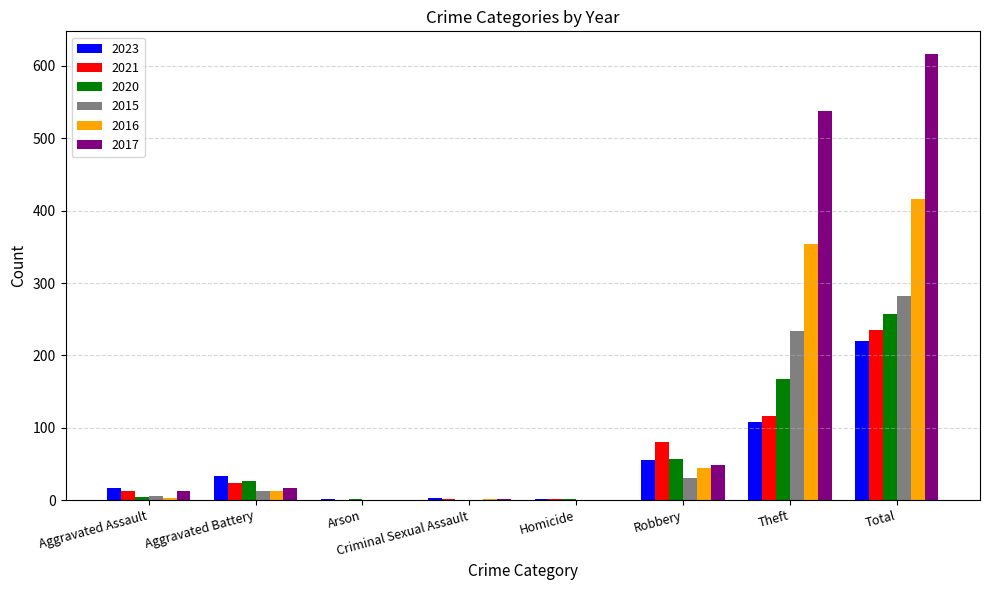

The 2017 series shows 617 at Total. True or false?

True